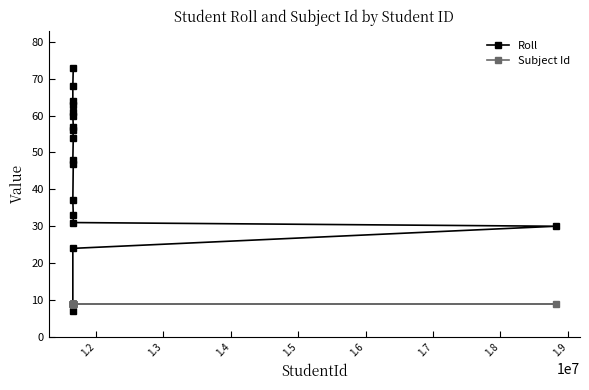

Reading left to right, list all the values displayed in this chart.

Roll: 7	24	37	48	56	60	61	63	64	68	54	57	33	47	73	31	30
Subject Id: 9	9	9	9	9	9	9	9	9	9	9	9	9	9	9	9	9